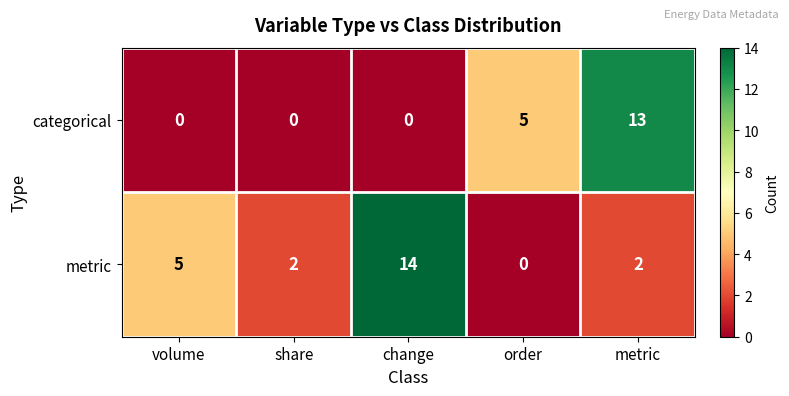

At which category does the chart reach its peak across all series?

change